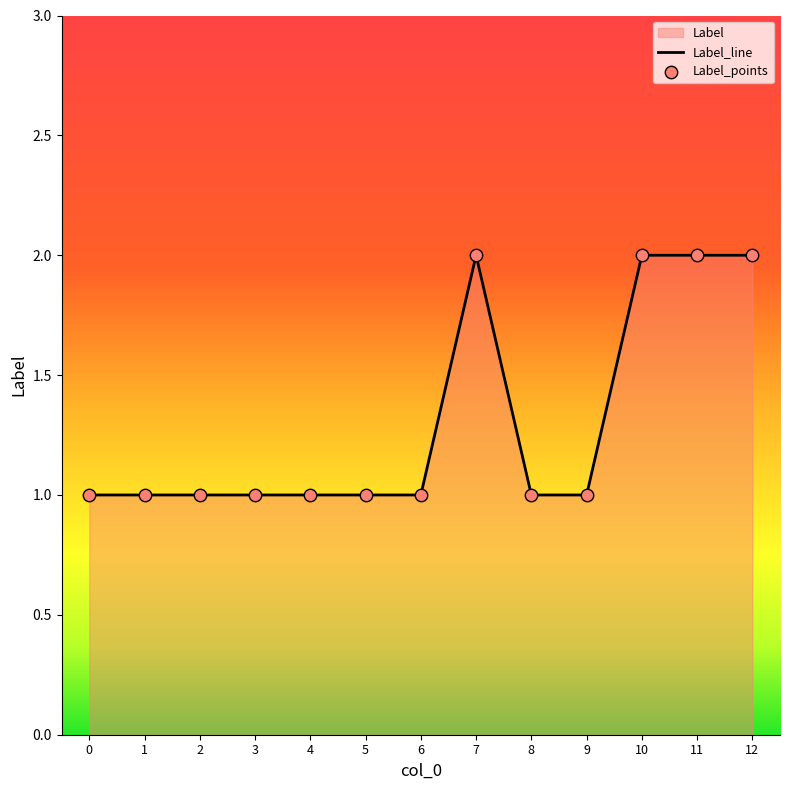

Which has a higher value, 5 or 2?

5